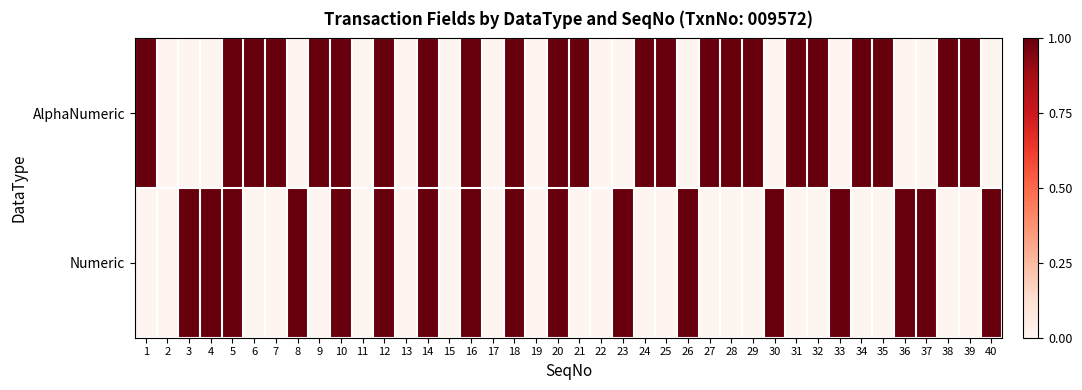

What is the difference between the highest and lowest values at 39?

1